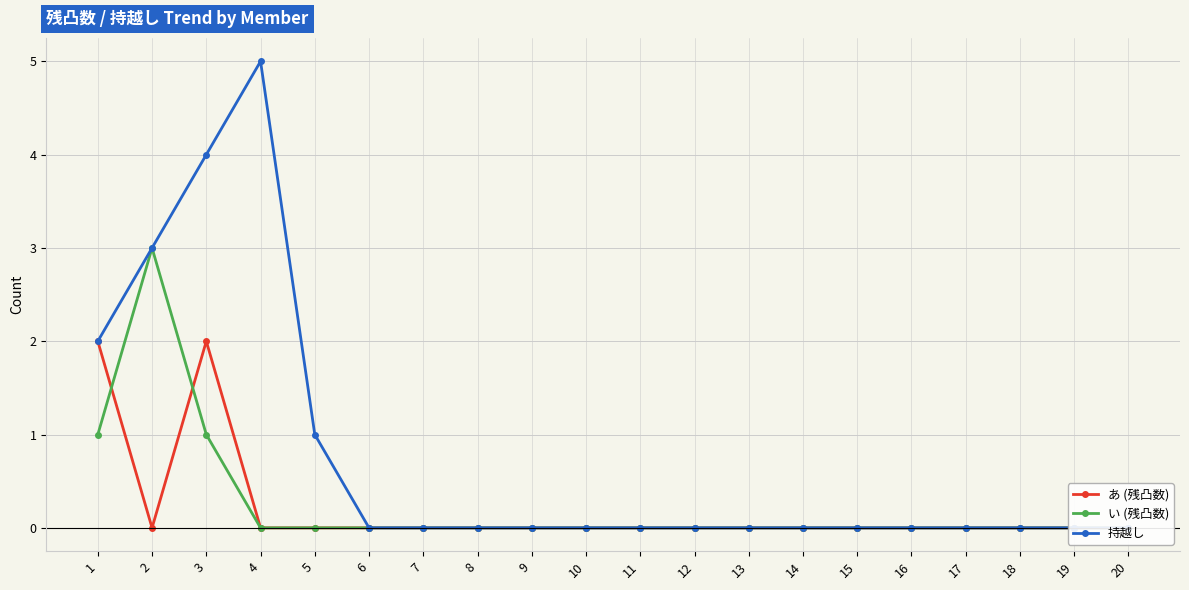

At which category does い (残凸数) reach its first local peak?

2